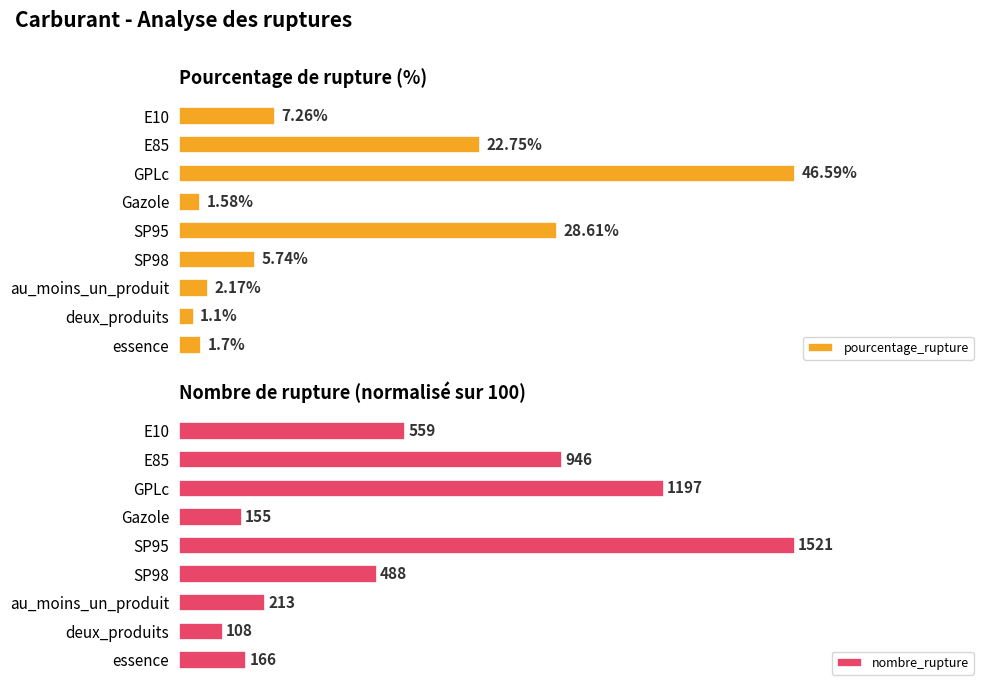

Reading left to right, transcribe all the data shown in this chart.

pourcentage_rupture: 7.3	22.8	46.6	1.6	28.6	5.7	2.2	1.1	1.7
nombre_rupture: 36.8	62.2	78.7	10.2	100.0	32.1	14.0	7.1	10.9